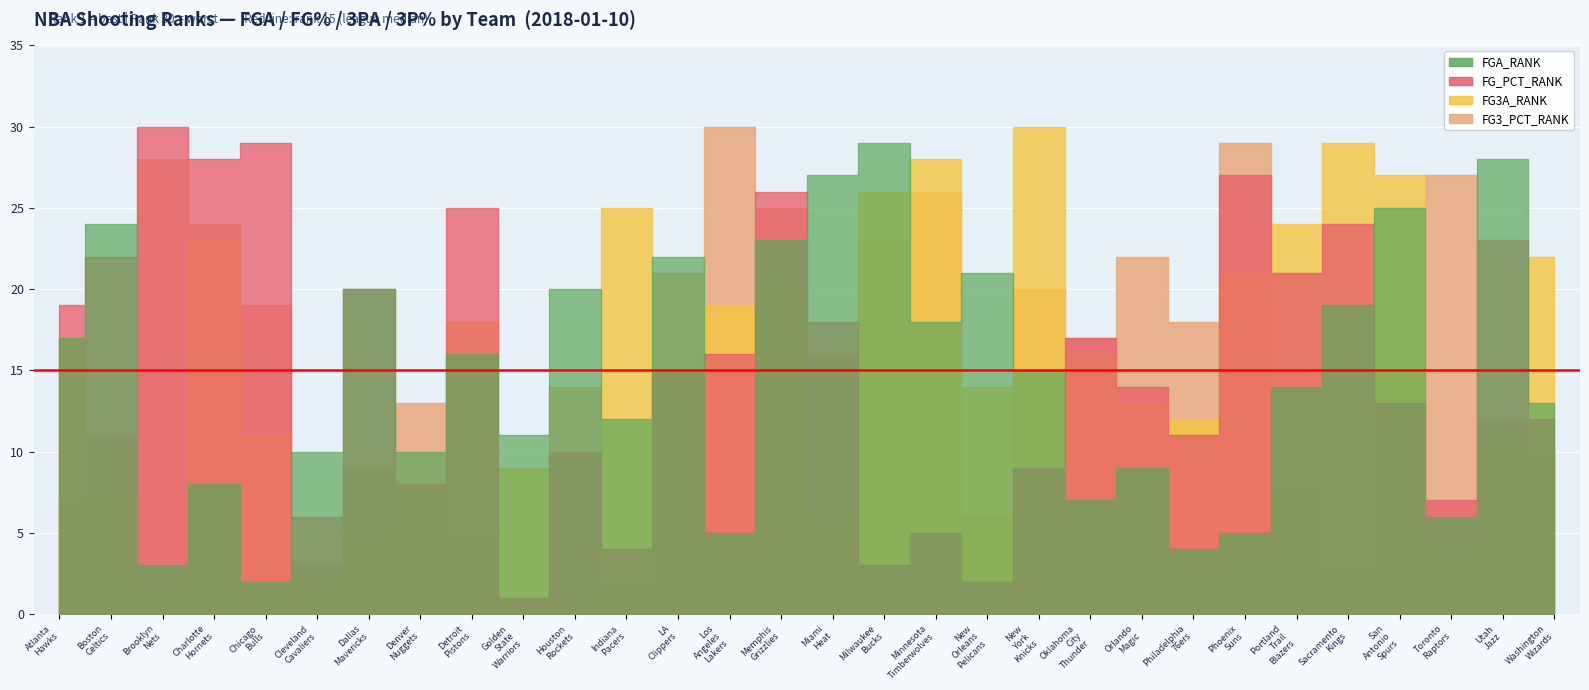

What is the label of the 12th point from the left?

Indiana Pacers